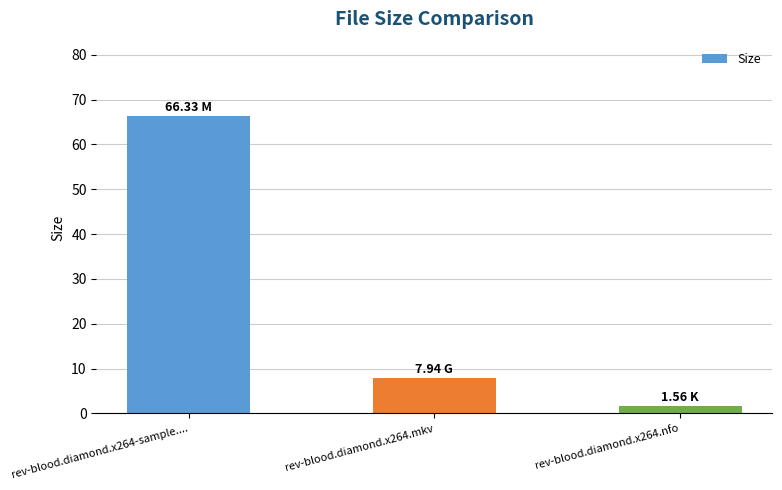

Reading left to right, transcribe all the data shown in this chart.

rev-blood.diamond.x264-sample....=66.3	rev-blood.diamond.x264.mkv=7.9	rev-blood.diamond.x264.nfo=1.6